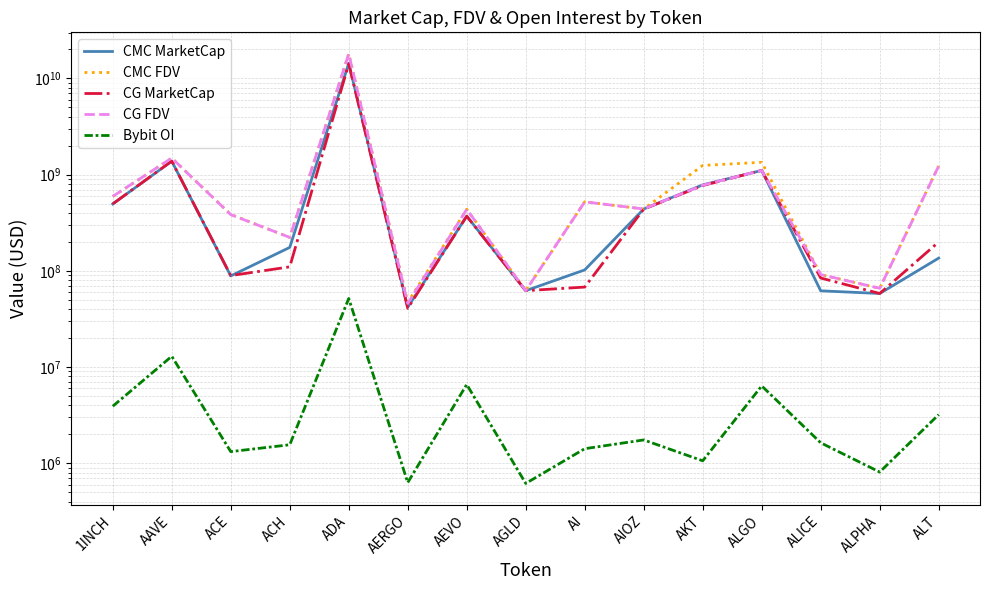

What position from the left is ALICE?

13